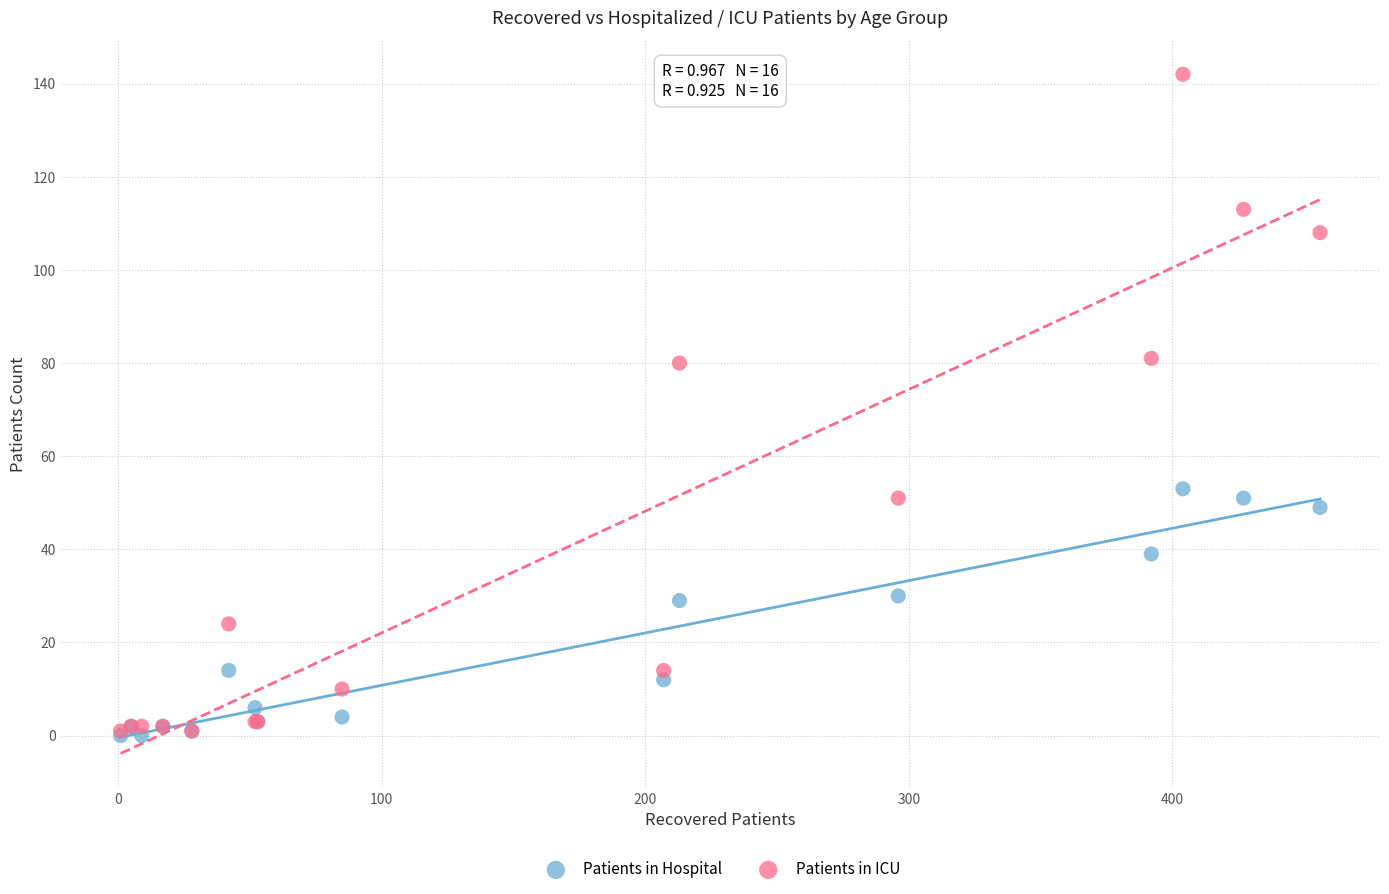

Which series contains the highest Y value?

Patients in ICU